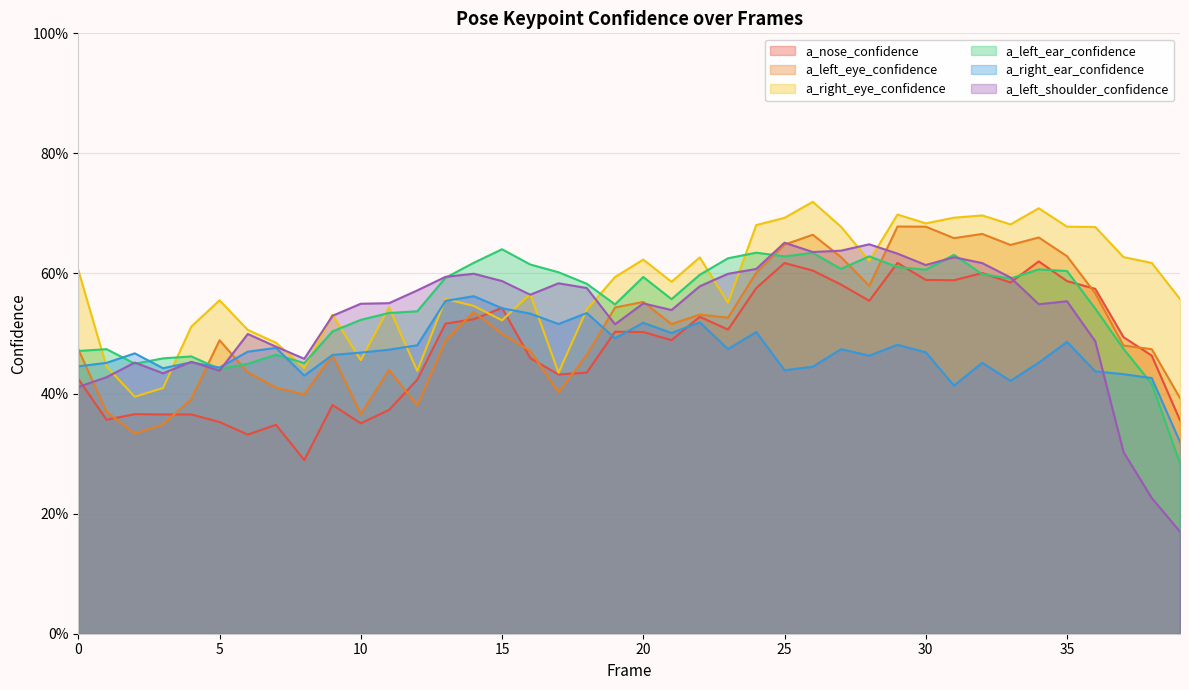

Which category has the lowest value across all series?

39